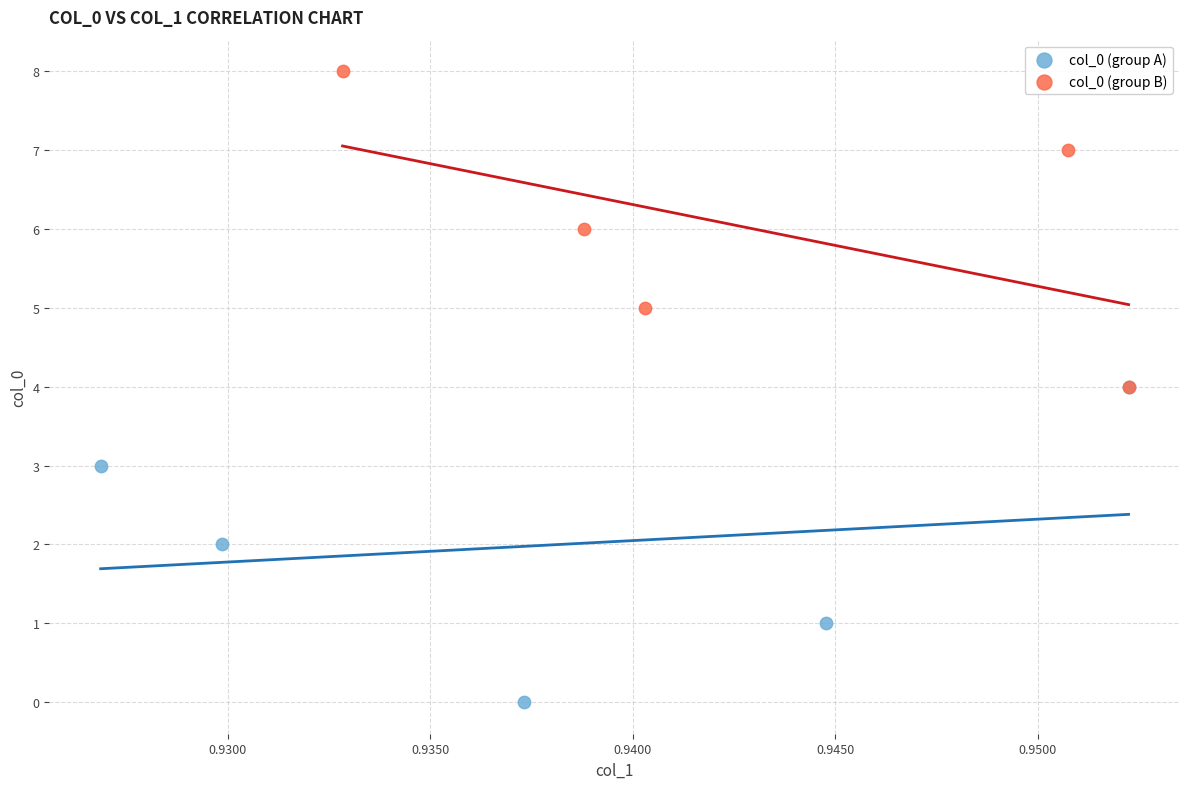

Which series reaches the minimum Y coordinate?

col_0 (group A)